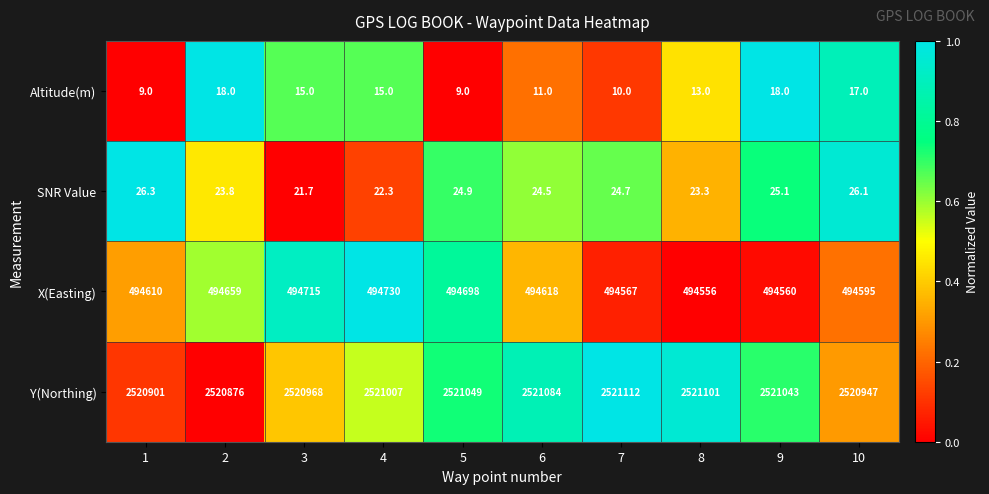

Is it true that Altitude(m) equals 10.0 at 7?

True